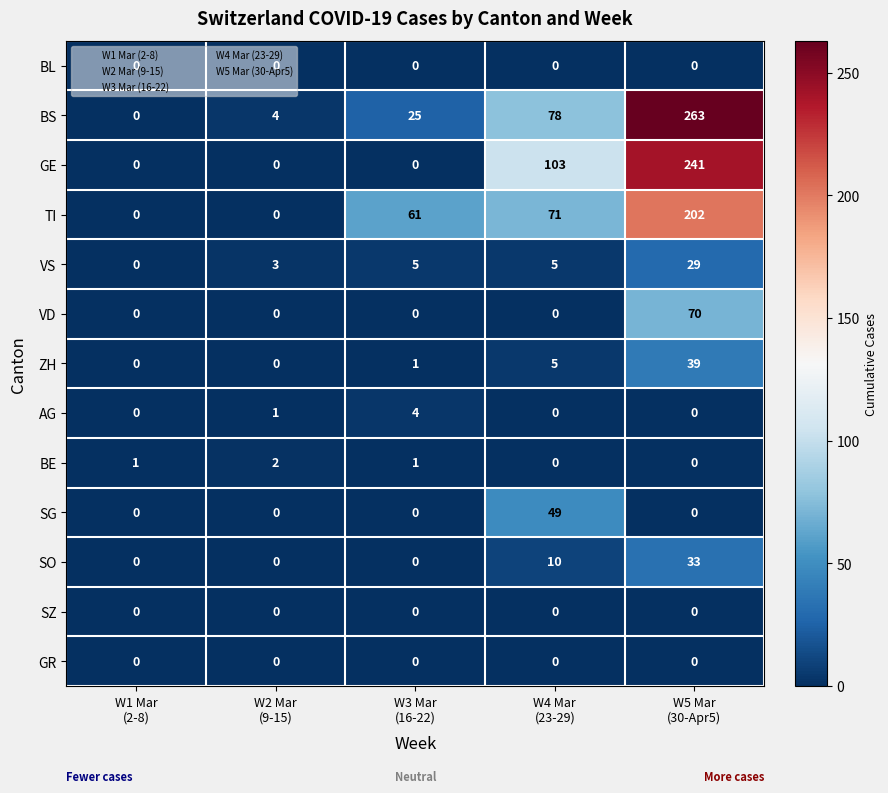

What is the sum of all AG values?

5